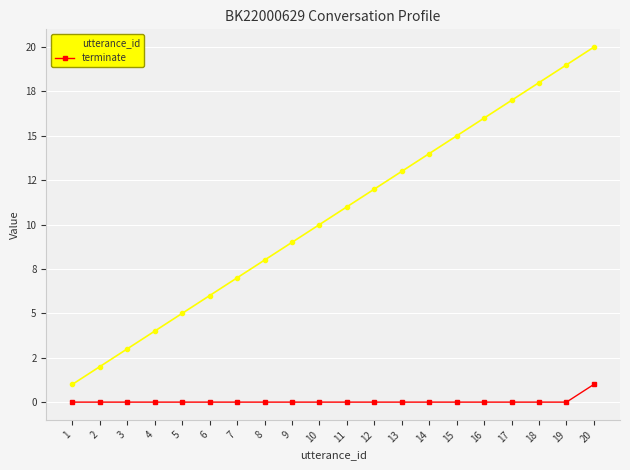

What are all the series names shown in the legend?

utterance_id, terminate